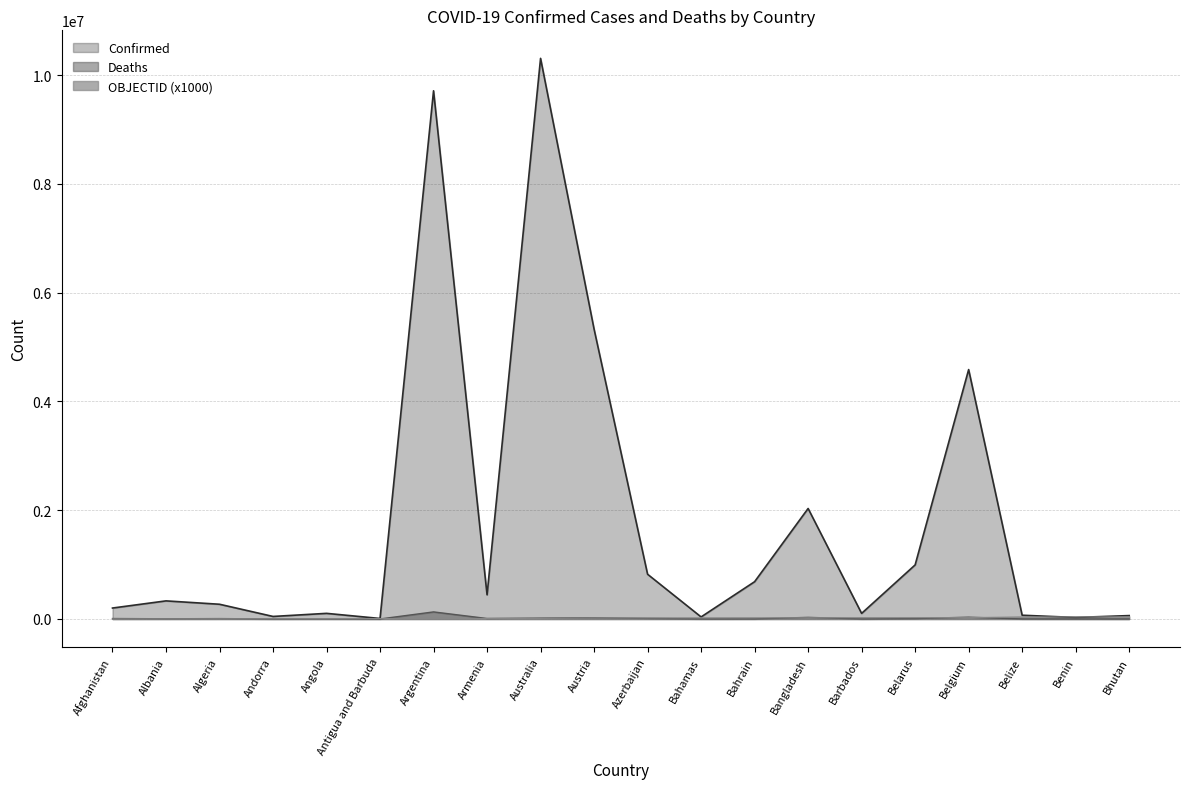

What is the difference between the Confirmed (line) values at Angola and Belarus?

890906